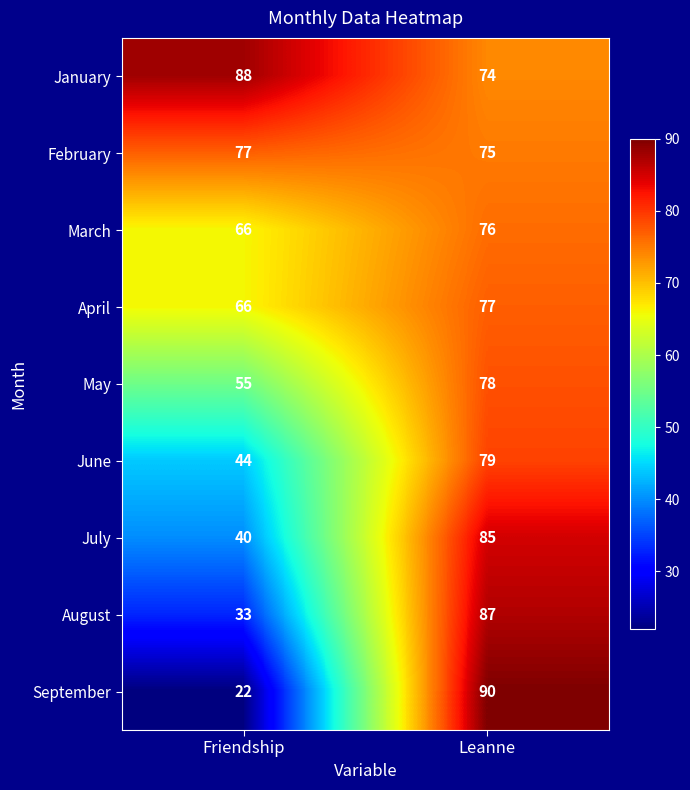

True or false: July has a value of 40 at Friendship.

True